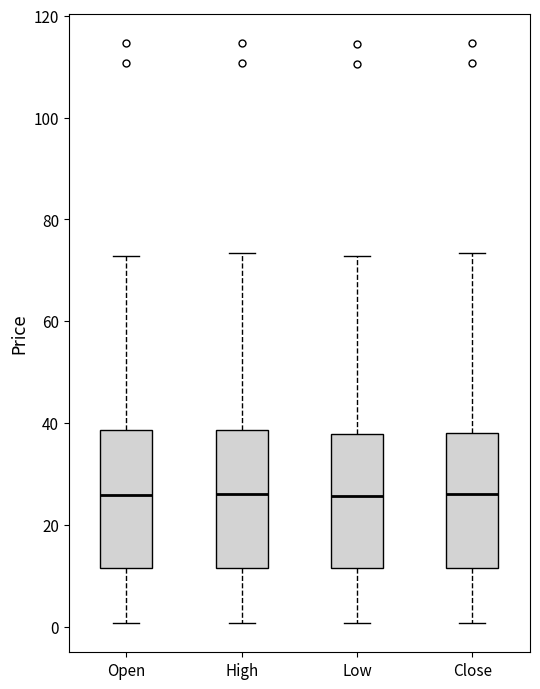

Where does the upper whisker of the box for High end on the y-axis? The values are not printed on the chart, so give them approximately, as read against the axis.

74